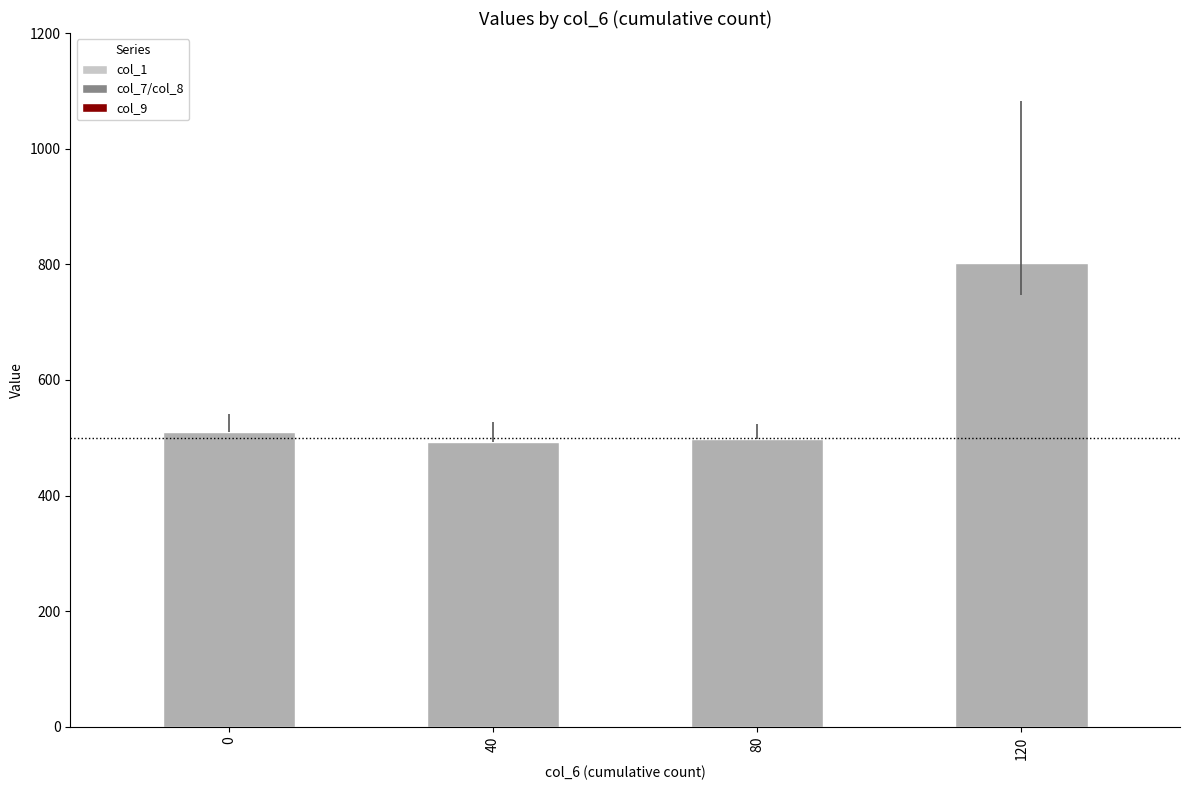

Reading right to left, what are all the values shown in this chart?

120=802.3	80=497.9	40=492.2	0=509.9